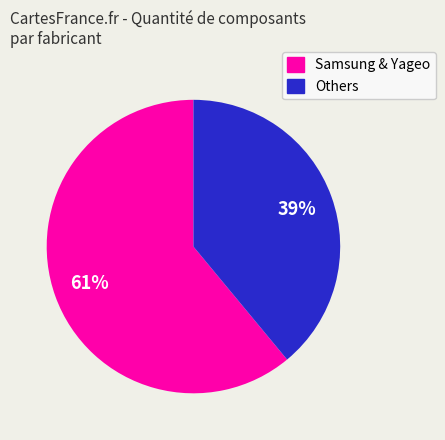

To the nearest percent, what is the average slice percentage?

50%